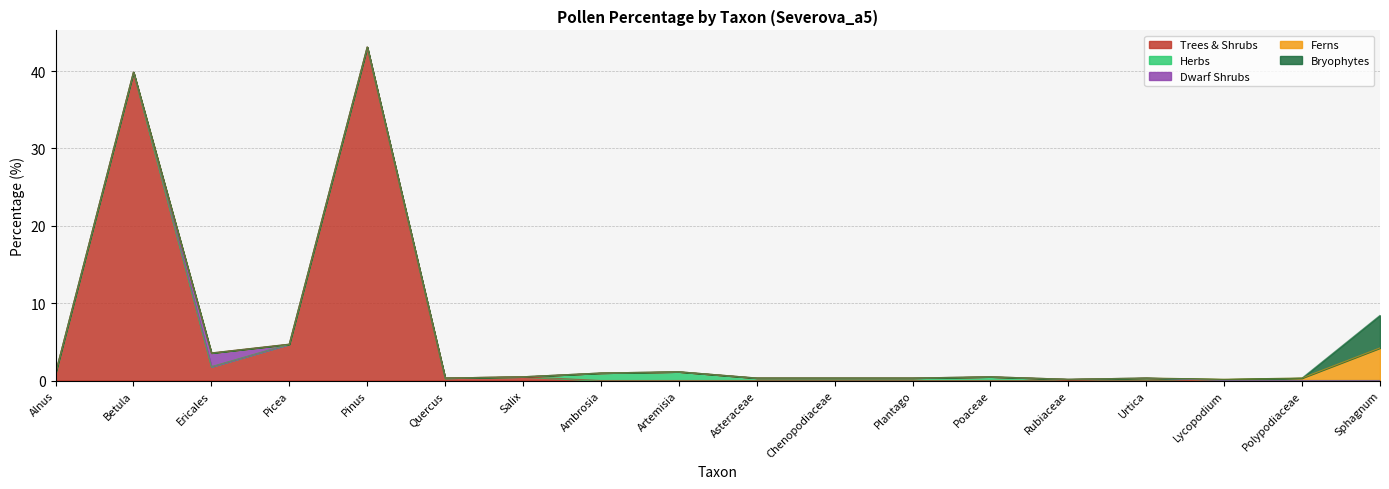

What is the label of the 8th point from the left?

Ambrosia